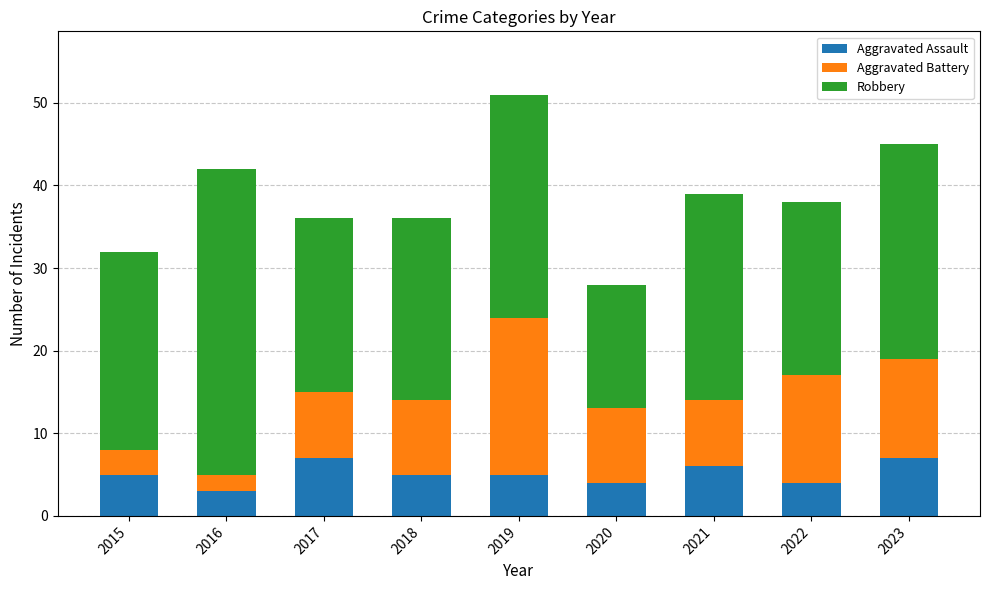

Reading right to left, list the values for the Aggravated Assault series.

7	4	6	4	5	5	7	3	5